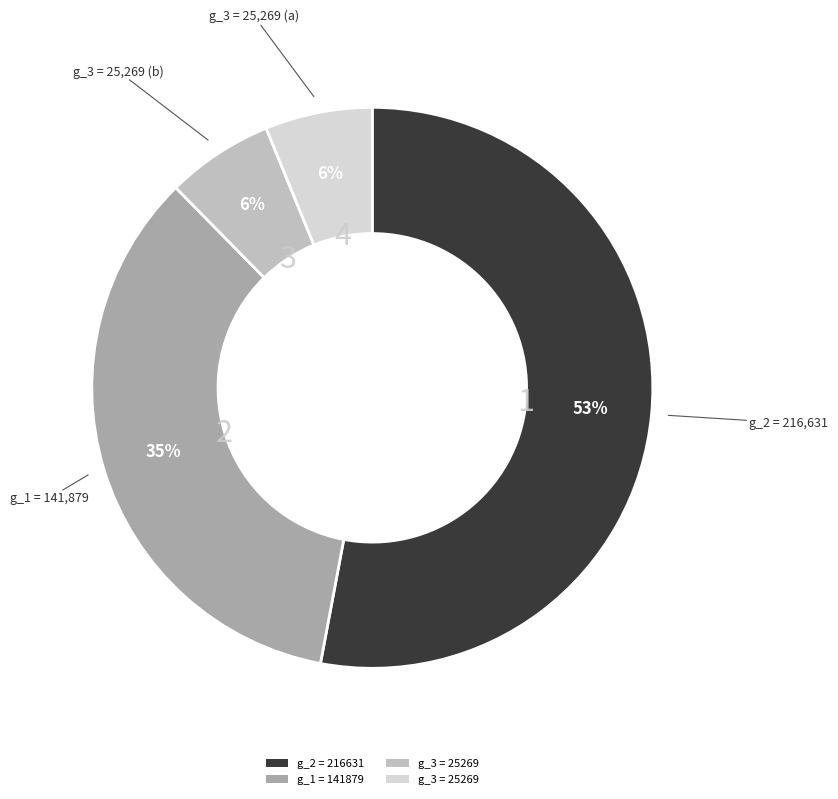

Is there any slice that represents more than half of the pie?

Yes